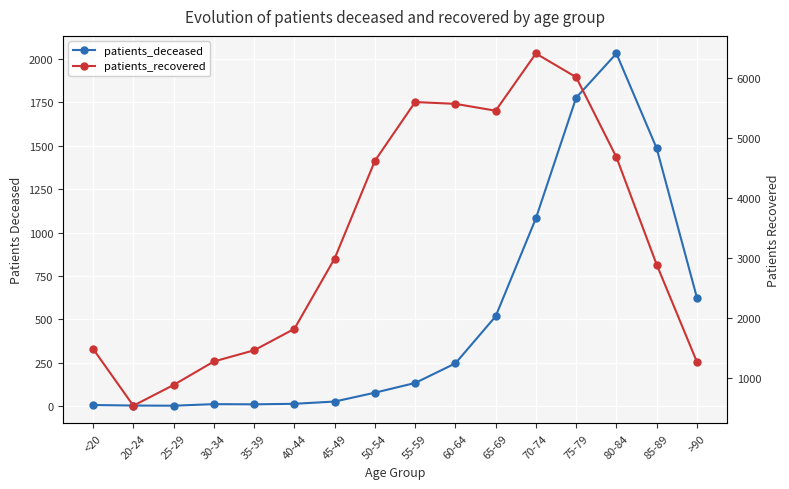

What is the average value of the patients_deceased series?

503